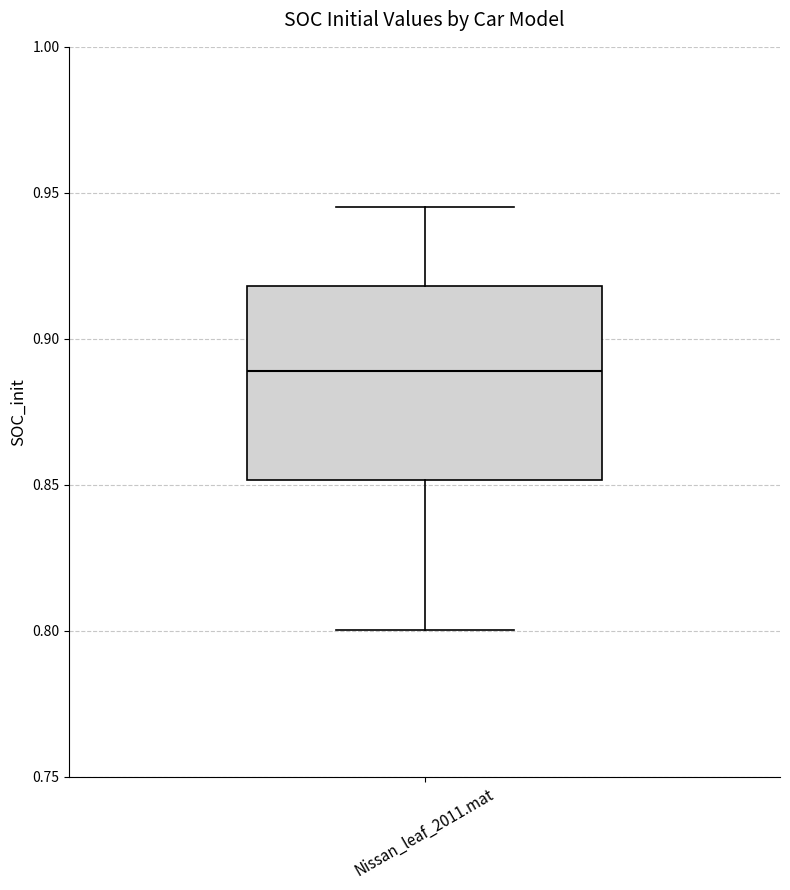

Read this box plot against the y-axis: the position of the median line, the range covered by the box, and the ends of both whiskers. The values are not printed on the chart, so give them approximately, as read against the axis.

median 0.890, box 0.850 to 0.920, whiskers 0.800 to 0.945